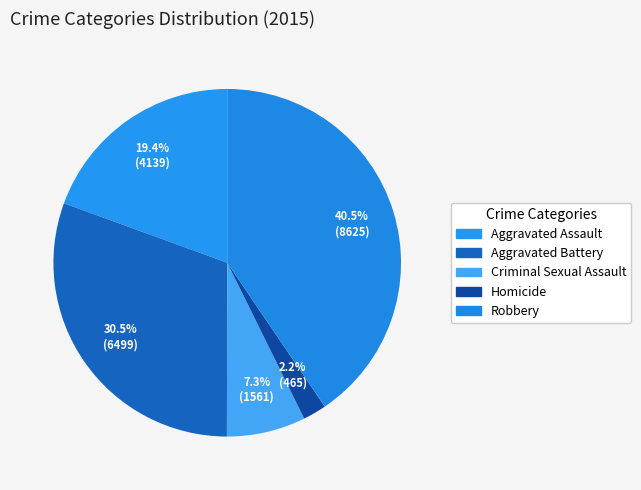

To the nearest percent, what is the combined percentage of Aggravated Assault and Homicide?

22%